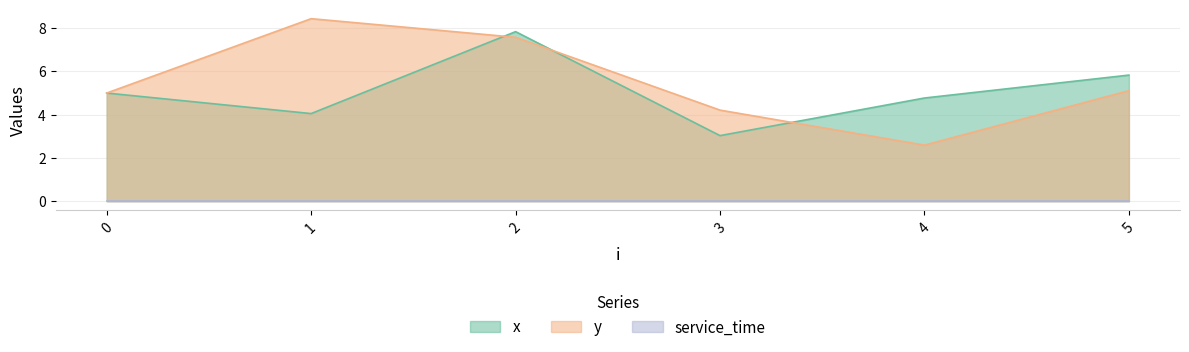

What is the maximum value shown in the chart?

8.4